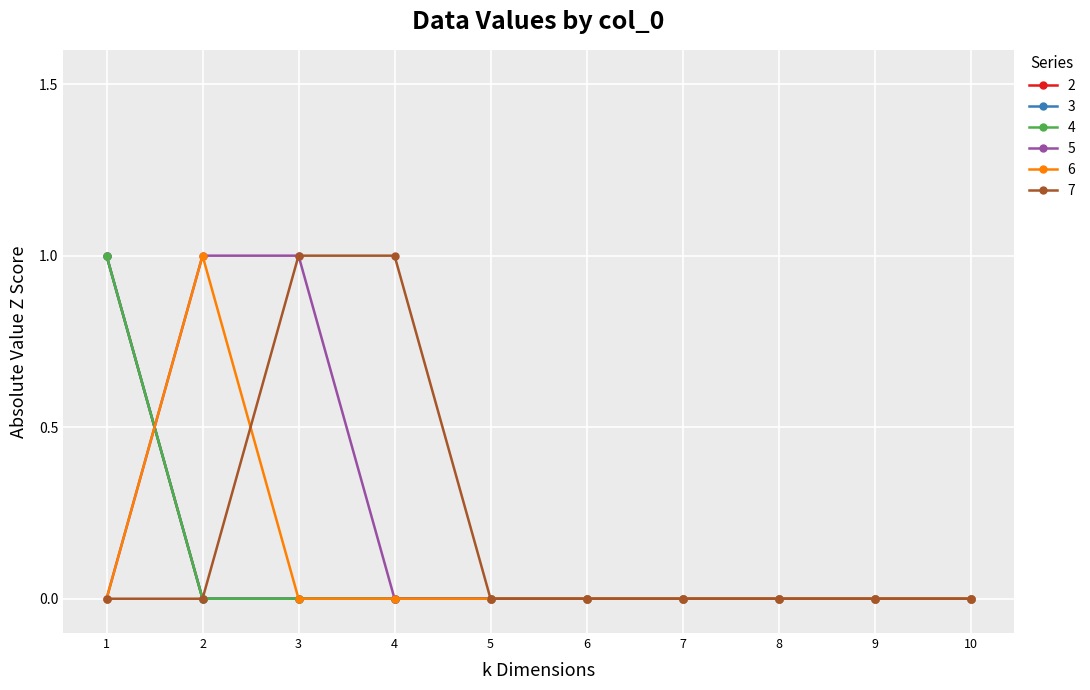

Rank the series by their maximum value, from highest to lowest.

2, 3, 4, 5, 6, 7